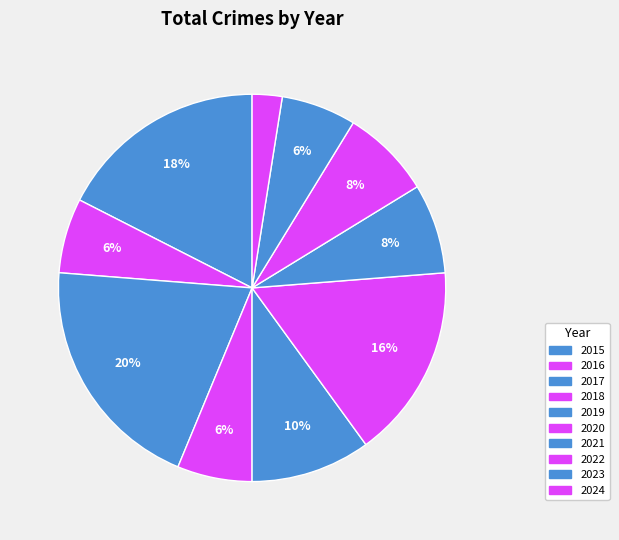

True or false: 2024 accounts for 1% of the total.

False